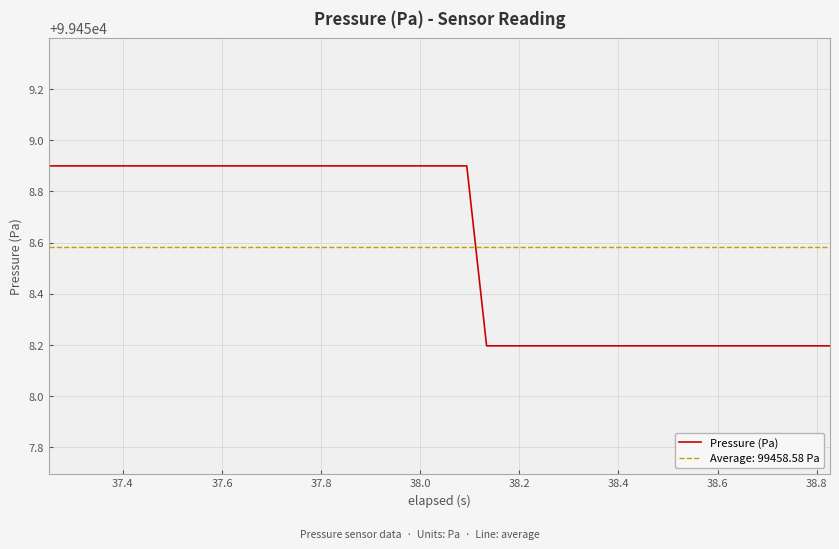

What is the highest value of the Pressure (Pa) series?

99458.9